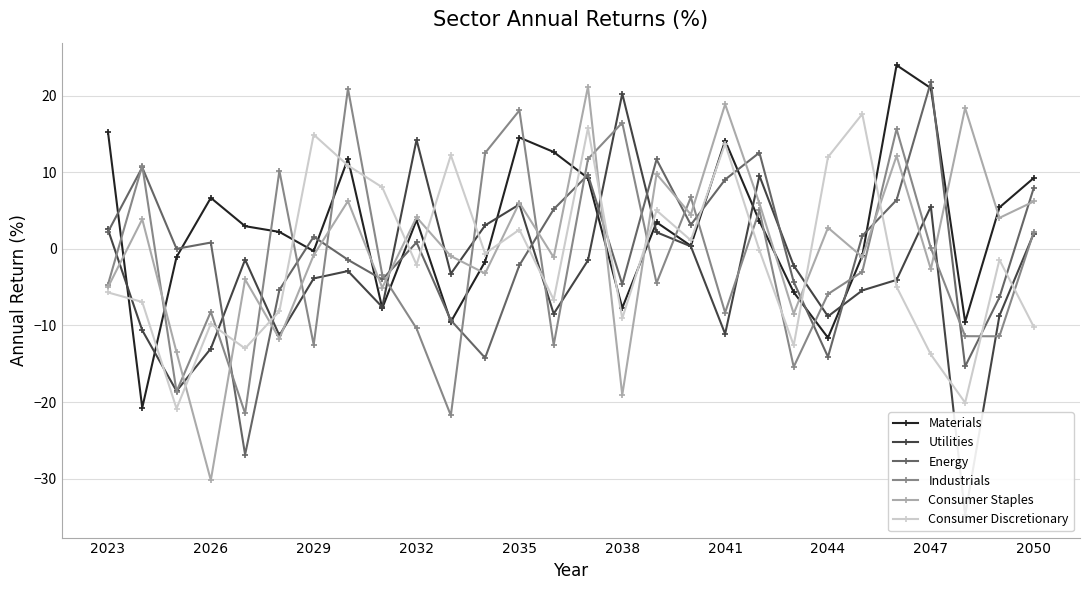

Where does the Energy series first go above 0?

2023